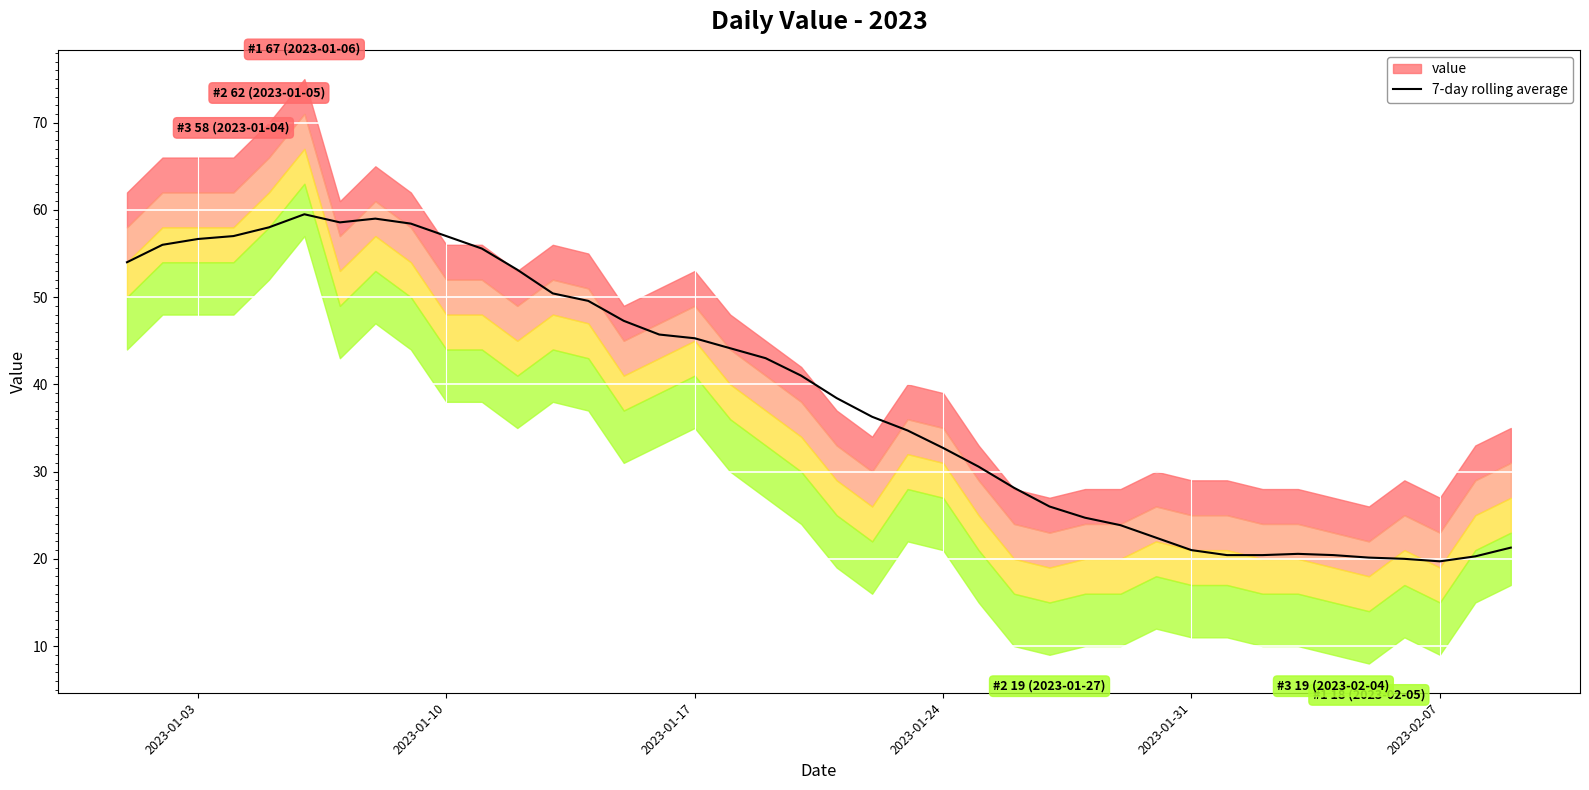

The 7-day rolling average series shows 21.0 at 2023-01-31. True or false?

True